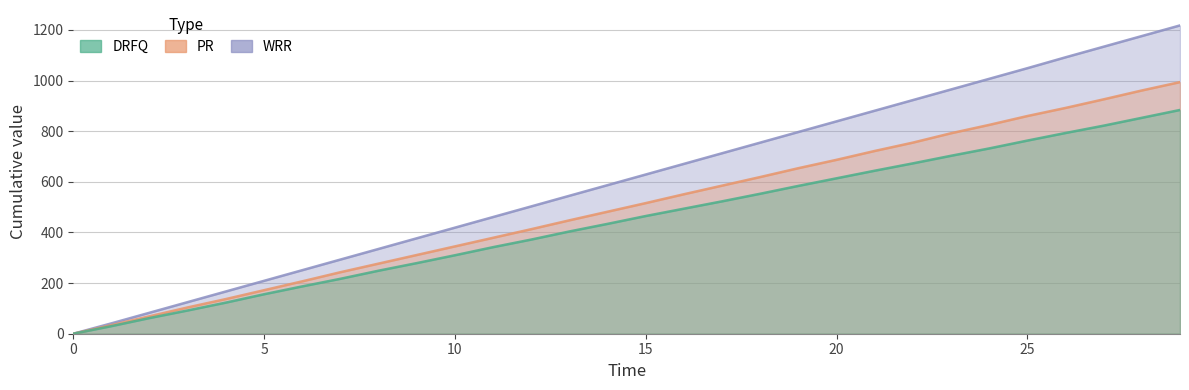

Is the value of DRFQ at 8 greater than the value of WRR at 15?

No